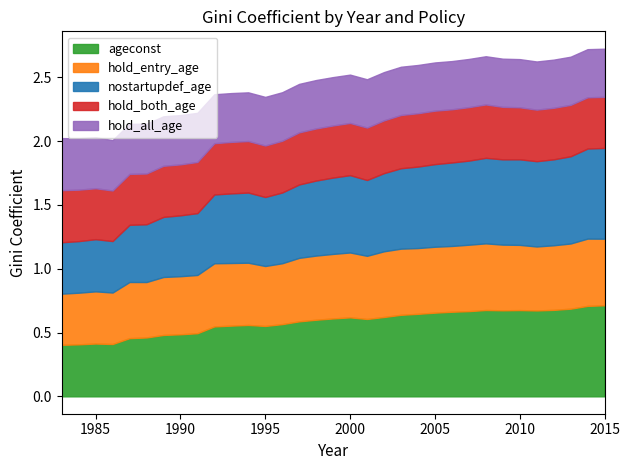

Rank the series by their maximum value, from highest to lowest.

ageconst, nostartupdef_age, hold_entry_age, hold_both_age, hold_all_age